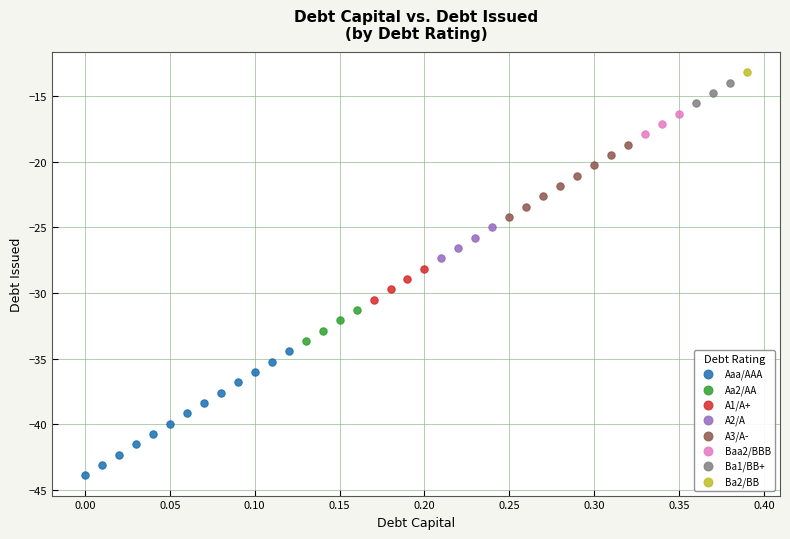

Which series reaches the minimum Y coordinate?

Aaa/AAA